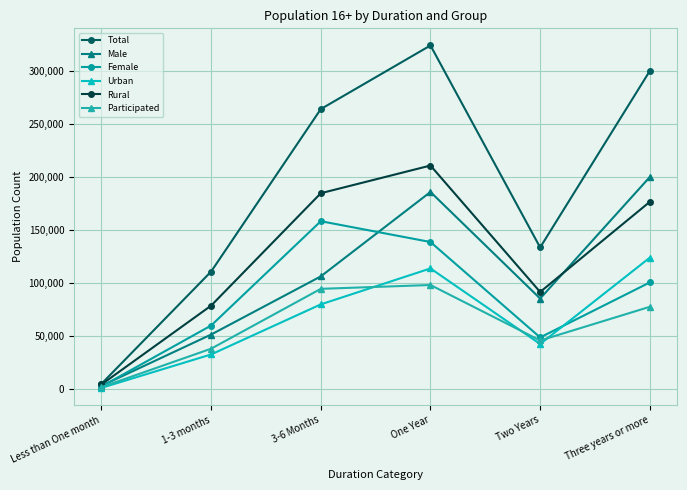

What is the value of the Female point at the 3rd from the left?

158286